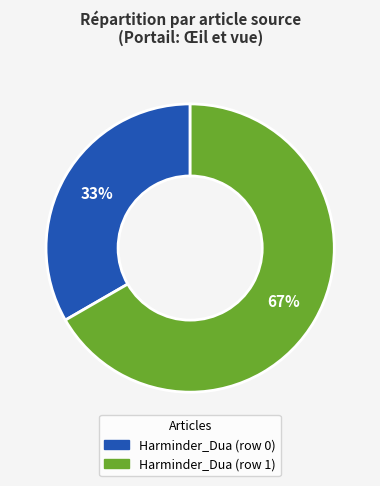

Which slice is the largest?

Harminder_Dua (row 1)